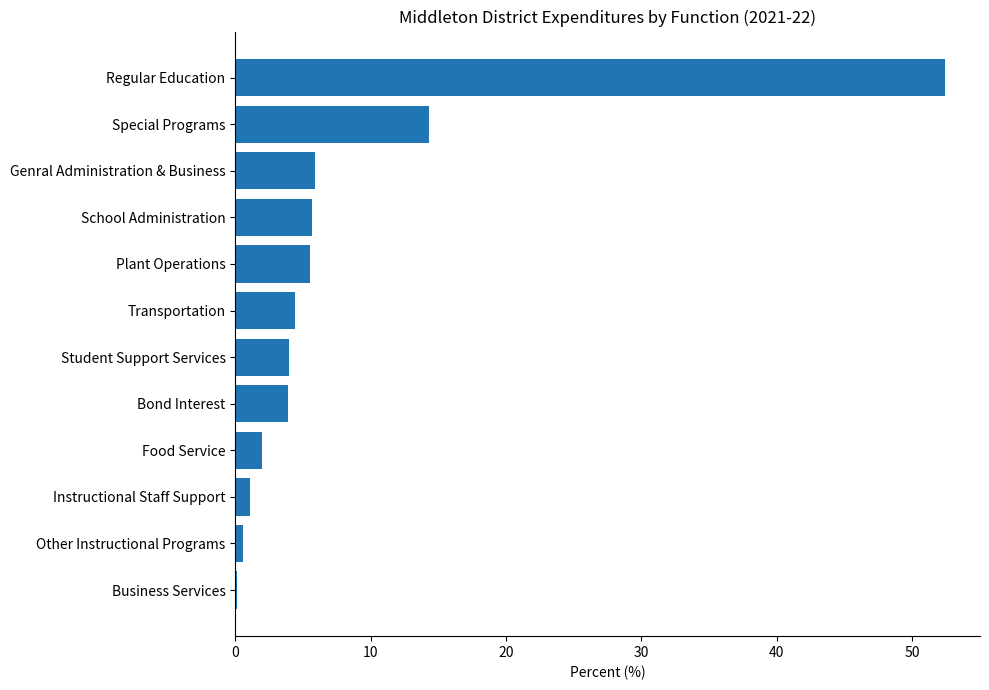

Approximately how many times larger is the value at Bond Interest compared to Special Programs?

0.3